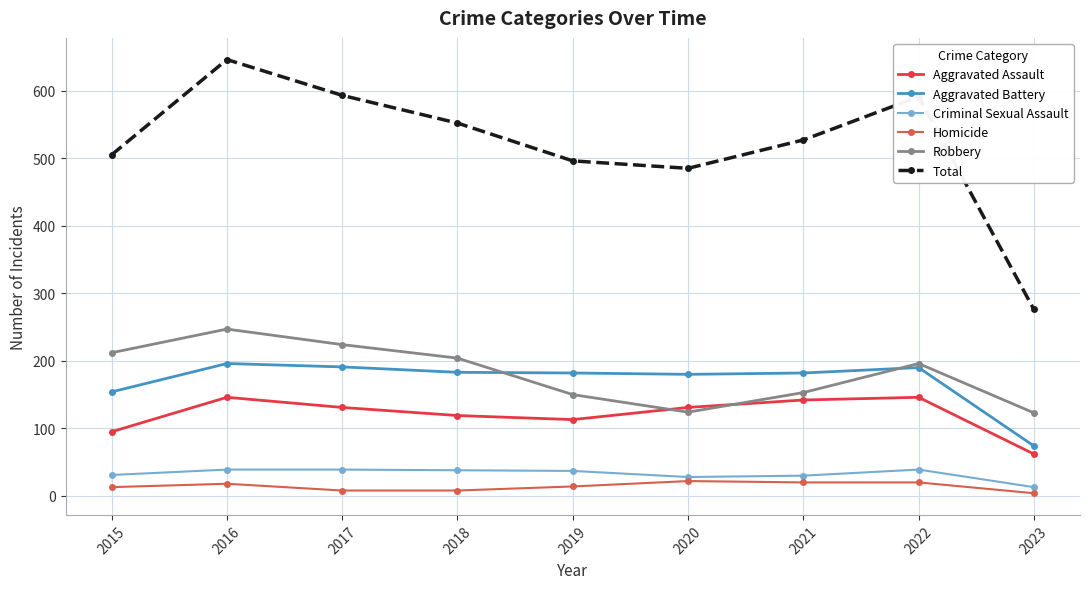

What is the difference between the second highest and minimum values in the Homicide series?

16